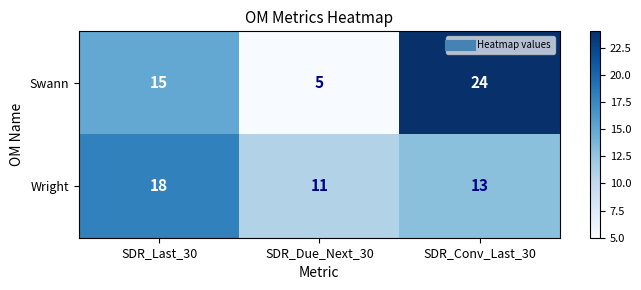

Is it true that Wright equals 22 at SDR_Conv_Last_30?

False